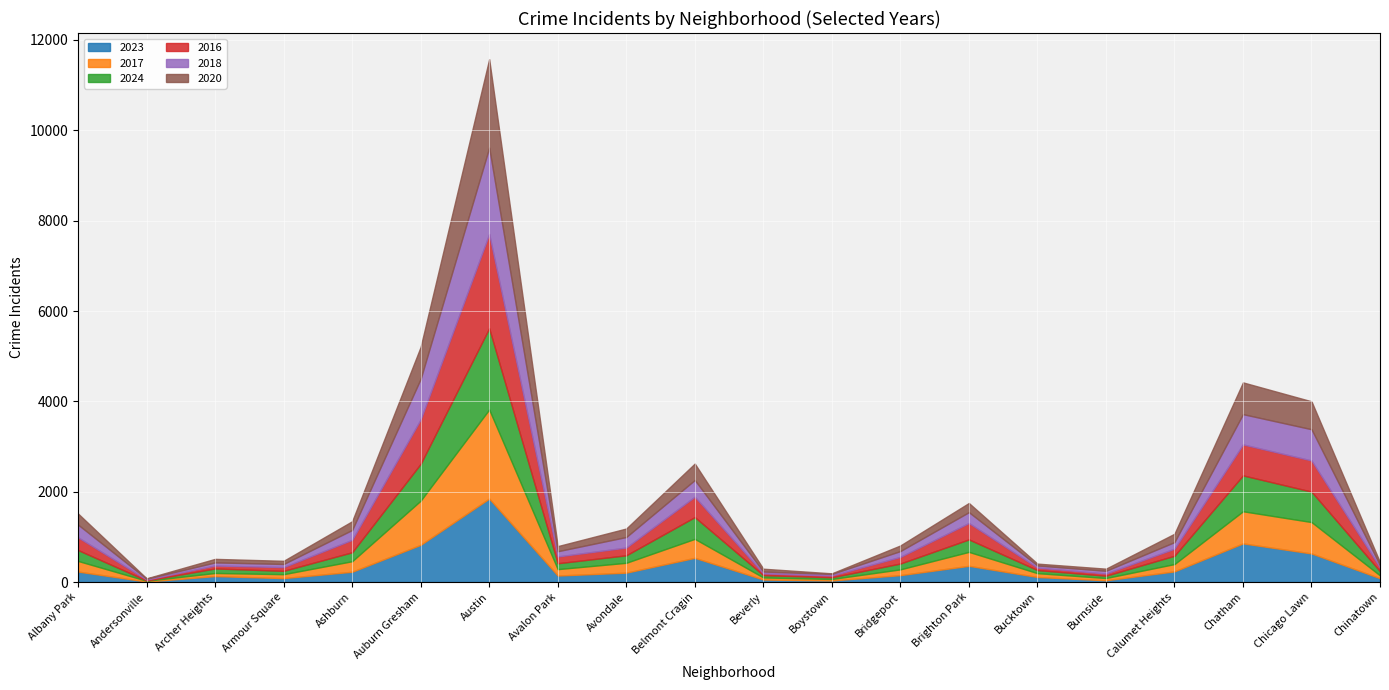

At how many categories does at least one series exceed 552?

4